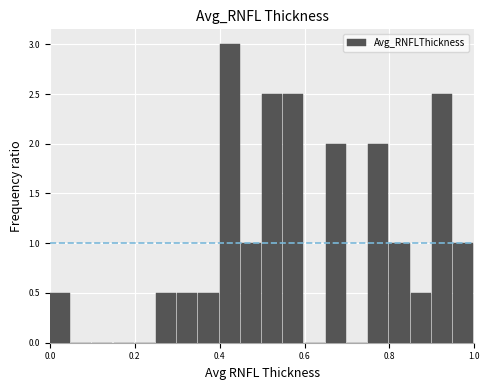

Around what value on the x-axis is the tallest bar? Give the approximate position of its centre, as read against the axis.

0.42